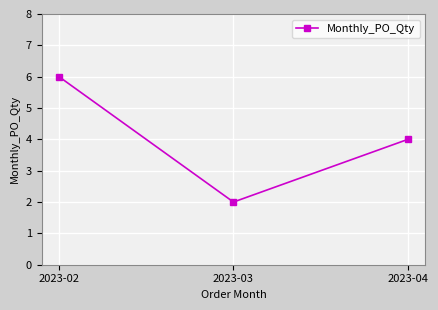

Between 2023-02 and 2023-03, which is larger?

2023-02